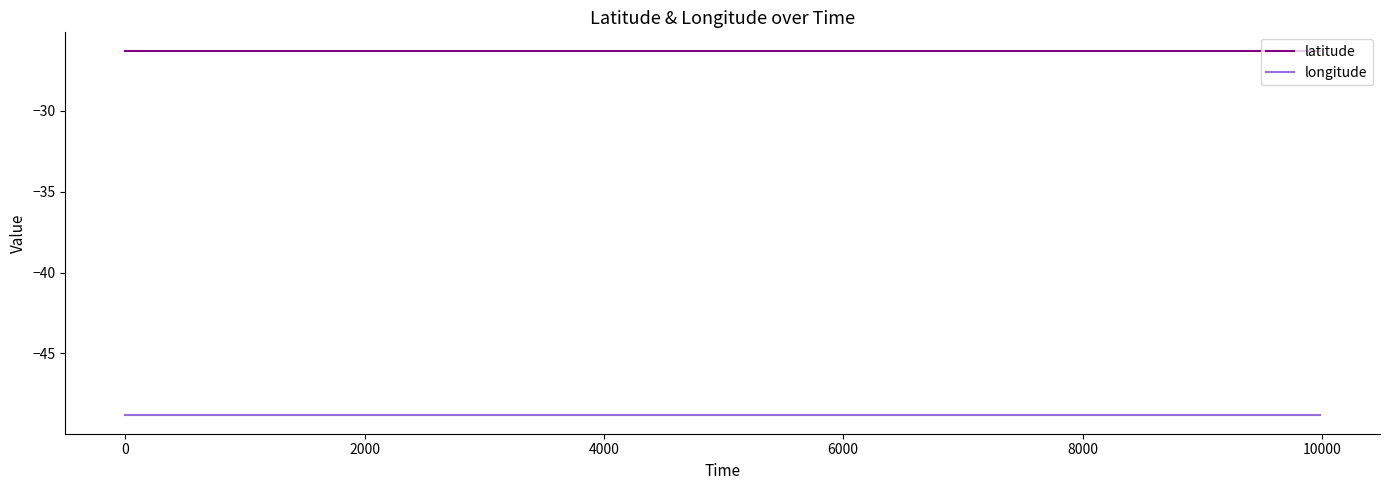

Is this an area chart (filled region under the line)?

No